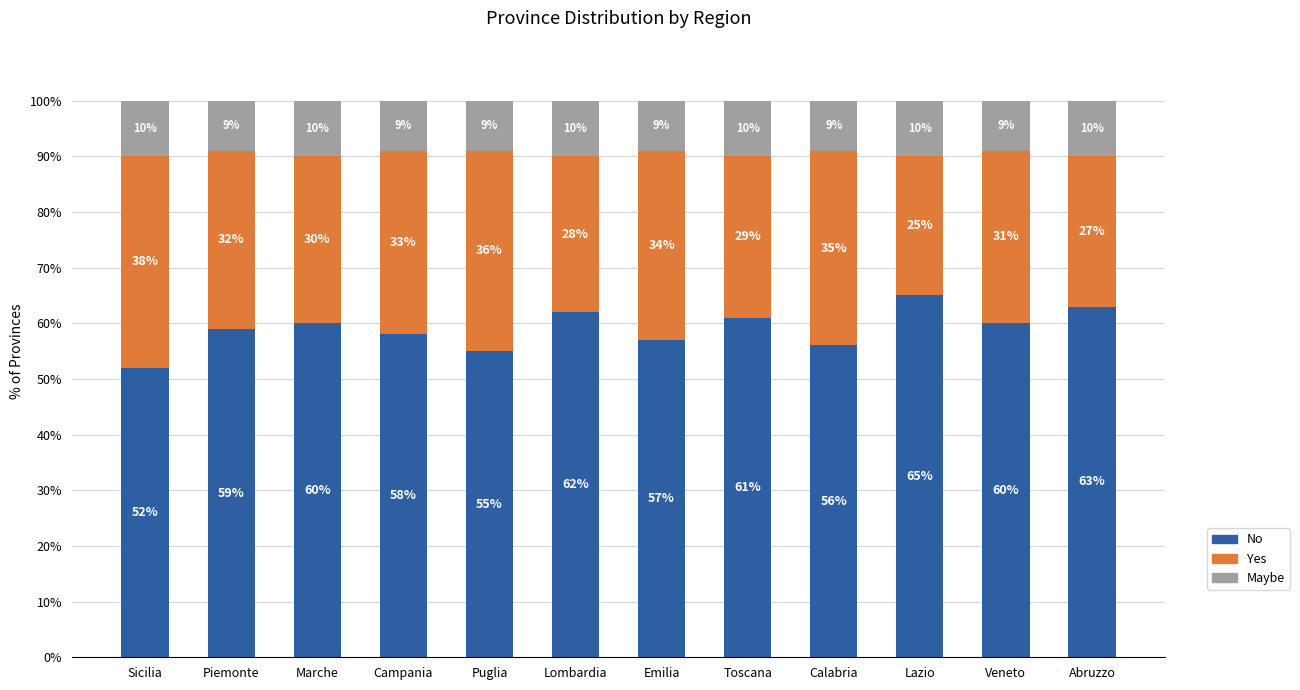

Reading right to left, what are the values for No?

Abruzzo=63	Veneto=60	Lazio=65	Calabria=56	Toscana=61	Emilia=57	Lombardia=62	Puglia=55	Campania=58	Marche=60	Piemonte=59	Sicilia=52